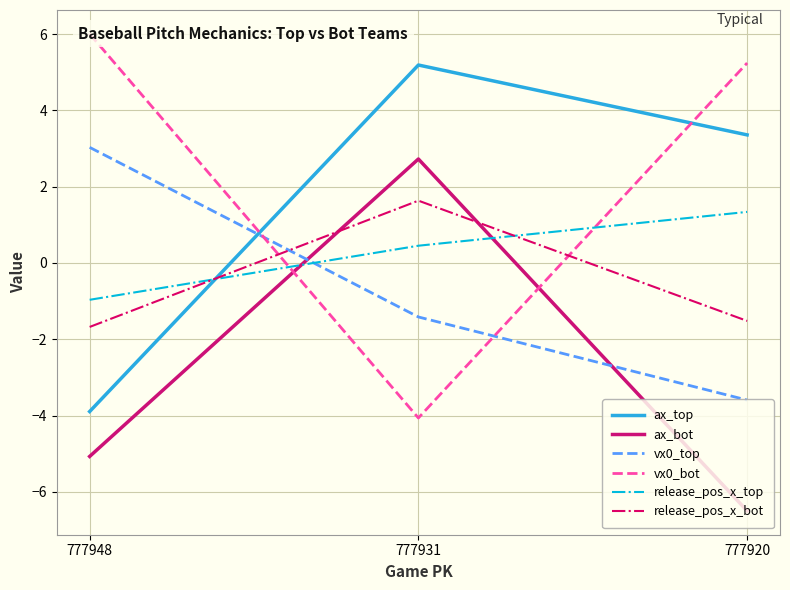

How many lines are shown in the chart?

6